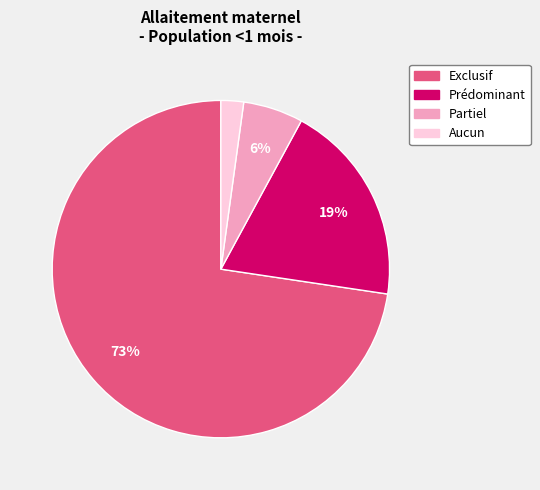

The Aucun slice represents 2% of the pie. True or false?

True